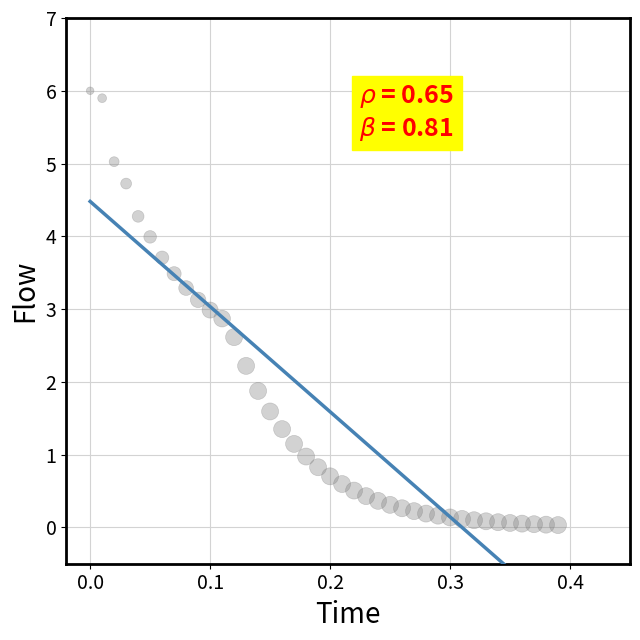

What is the range of X values (max minus min)?

0.4